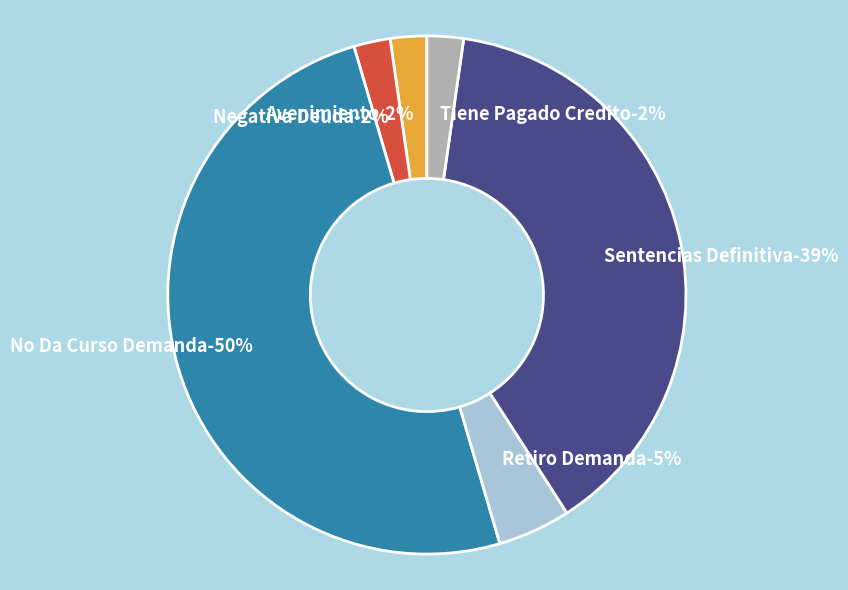

True or false: Retiro Demanda accounts for 11% of the total.

False